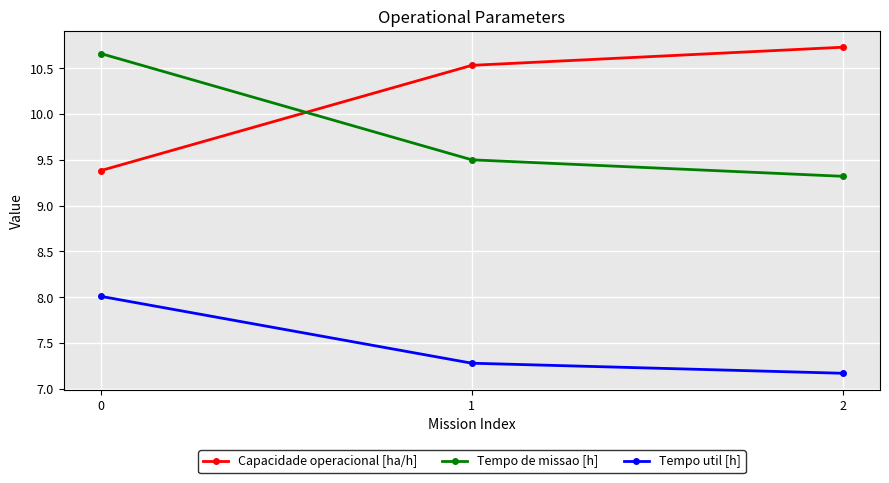

How many lines are shown in the chart?

3